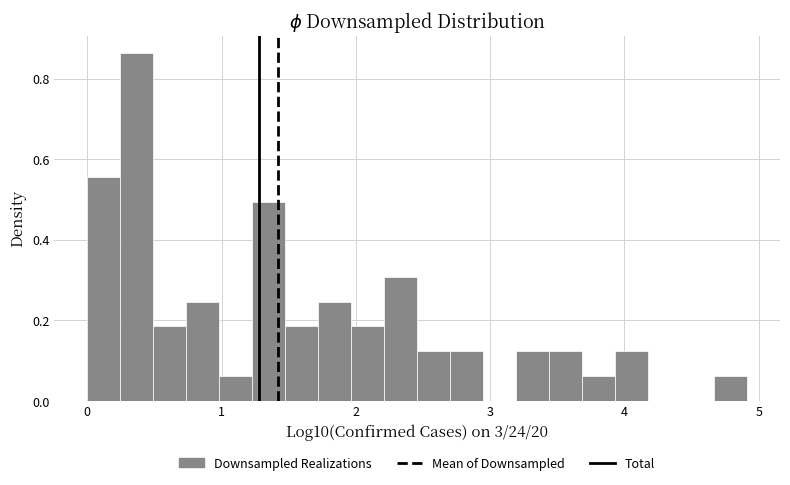

Around what value on the x-axis is the tallest bar? Give the approximate position of its centre, as read against the axis.

0.4